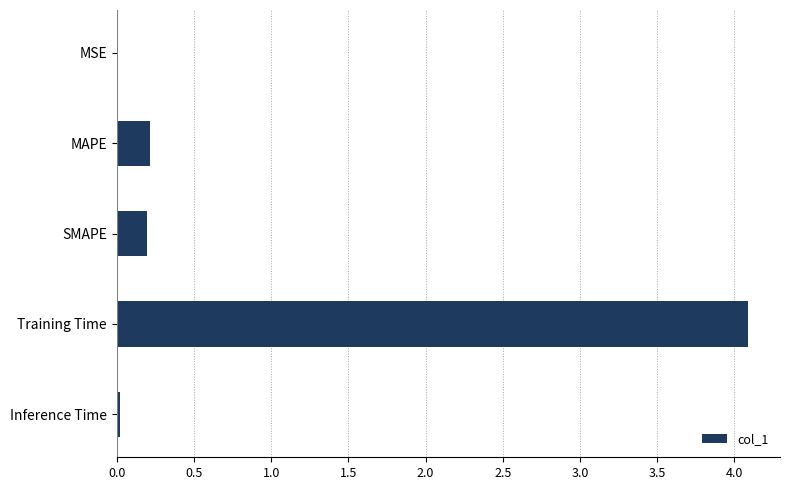

What is the sum of all values?

4.5